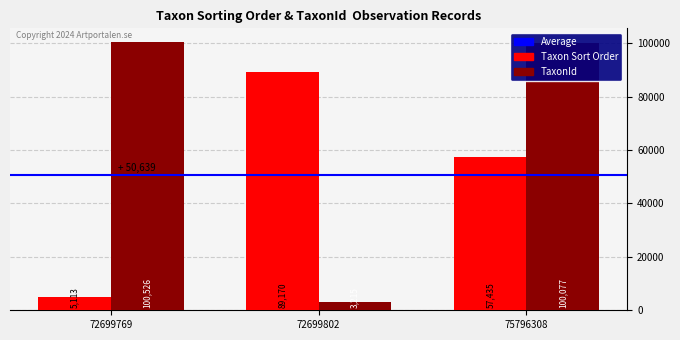

List the labels in order of Taxon Sort Order value, largest first.

72699802, 75796308, 72699769